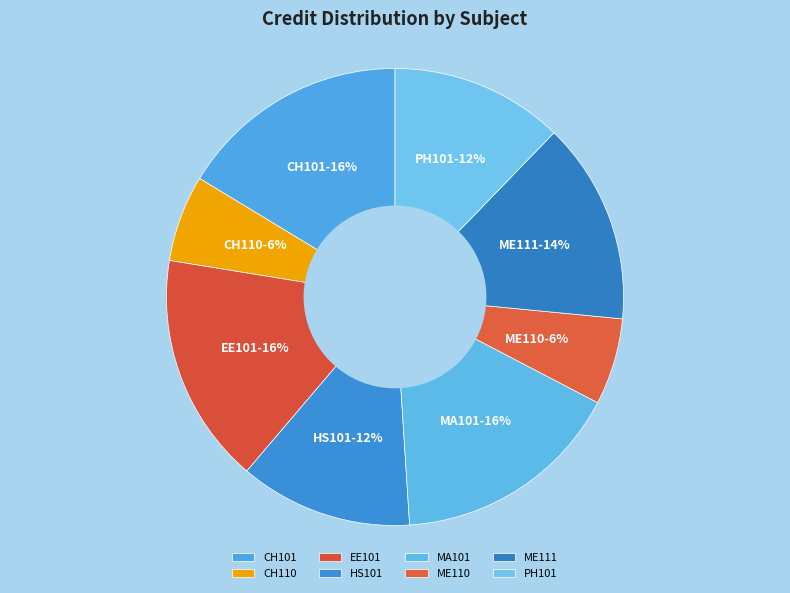

Is the sum of MA101 and EE101 greater than half?

No